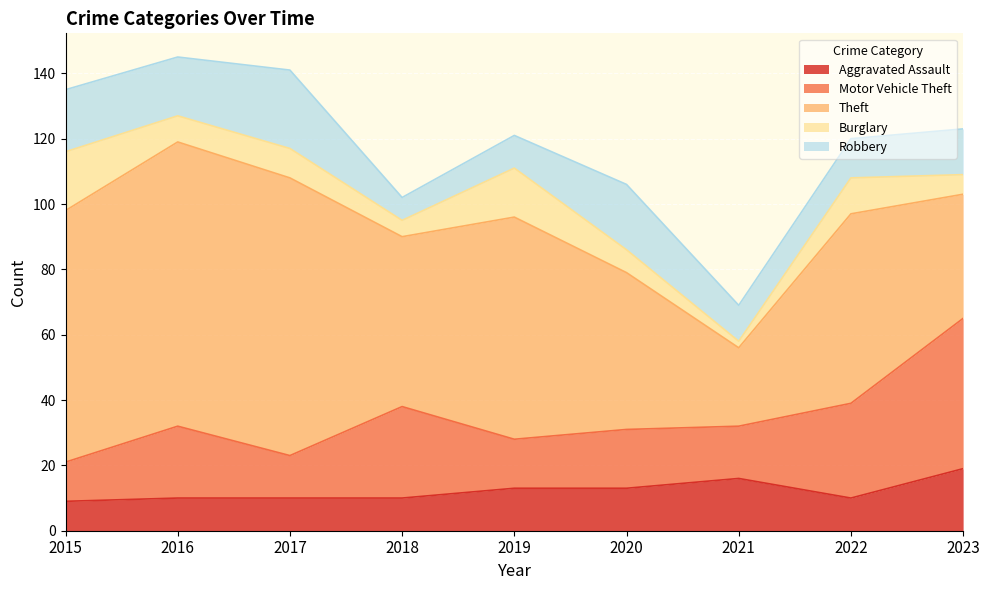

True or false: Theft has a value of 34 at 2017.

False